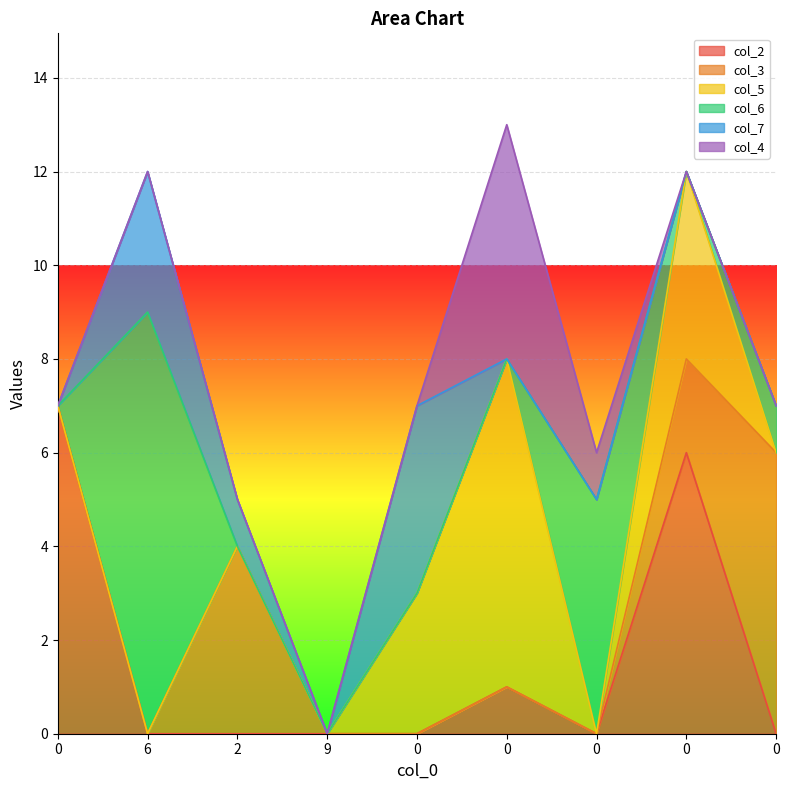

What are all the series names shown in the legend?

col_2, col_3, col_5, col_6, col_7, col_4